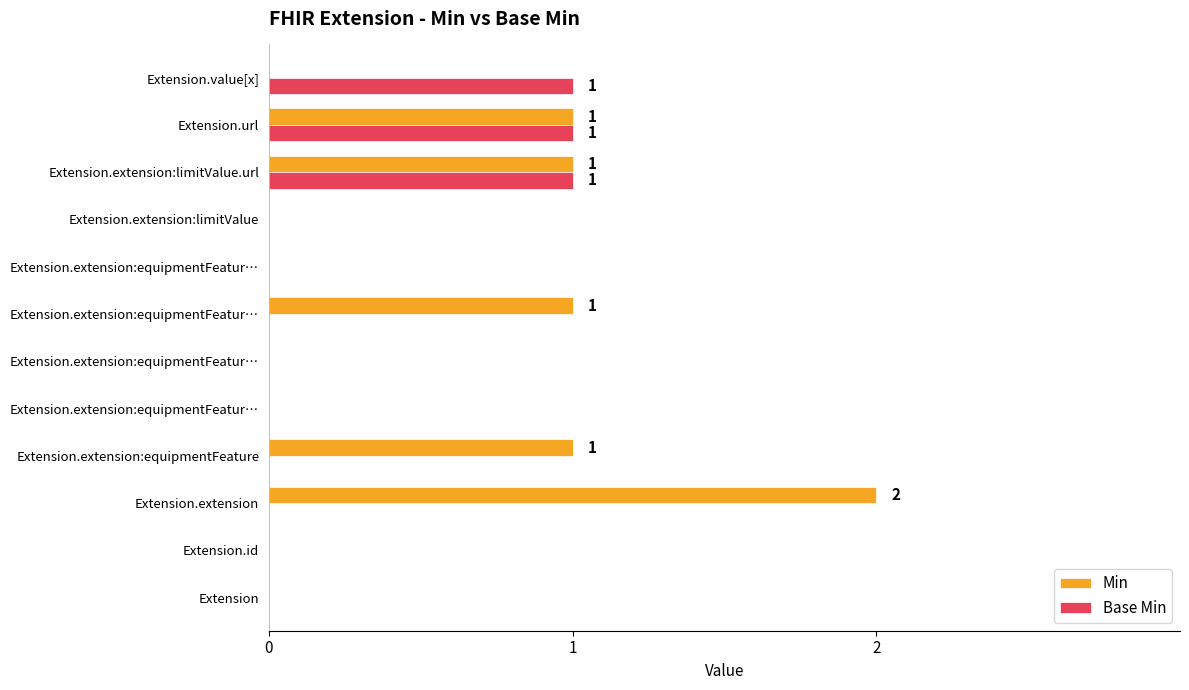

How many categories are shown in the chart?

12